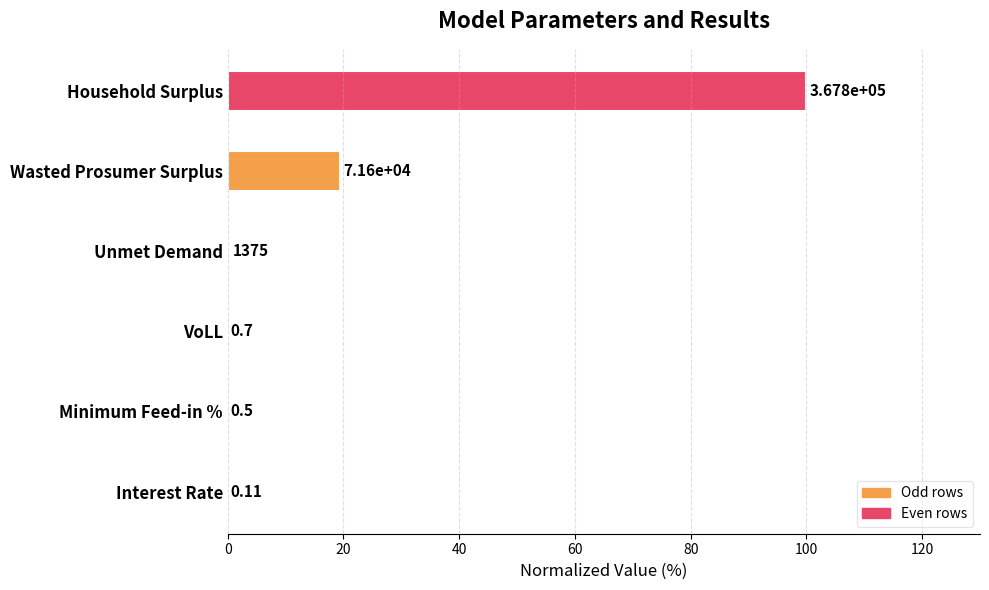

How many categories are shown in the chart?

6